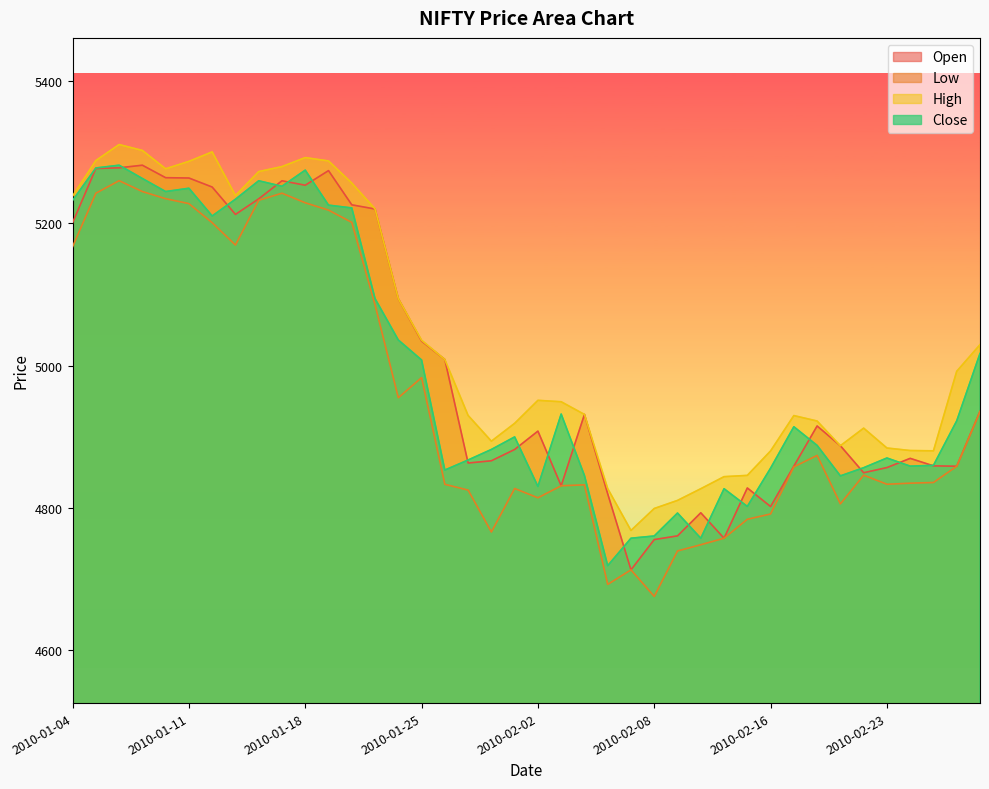

What is the difference between the High values at 2010-01-15 and 2010-01-21?

59.5